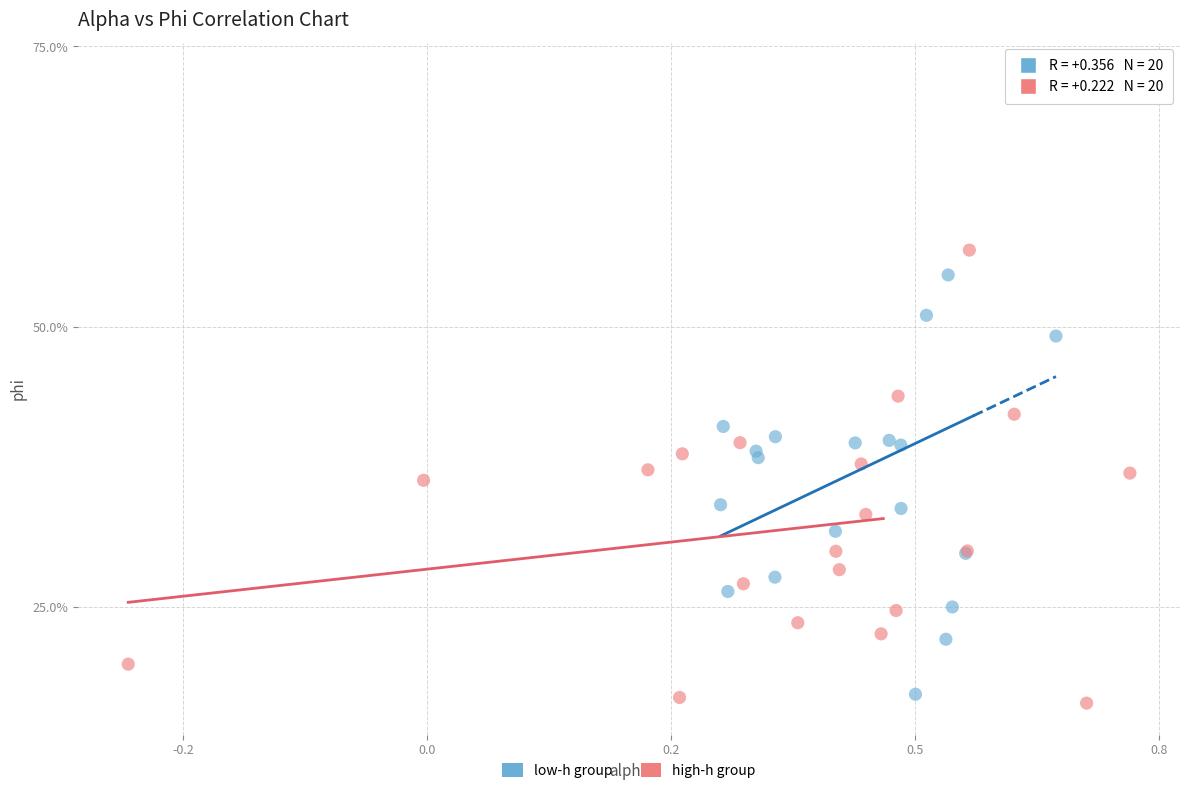

What are all the series names shown in the legend?

low-h group, high-h group